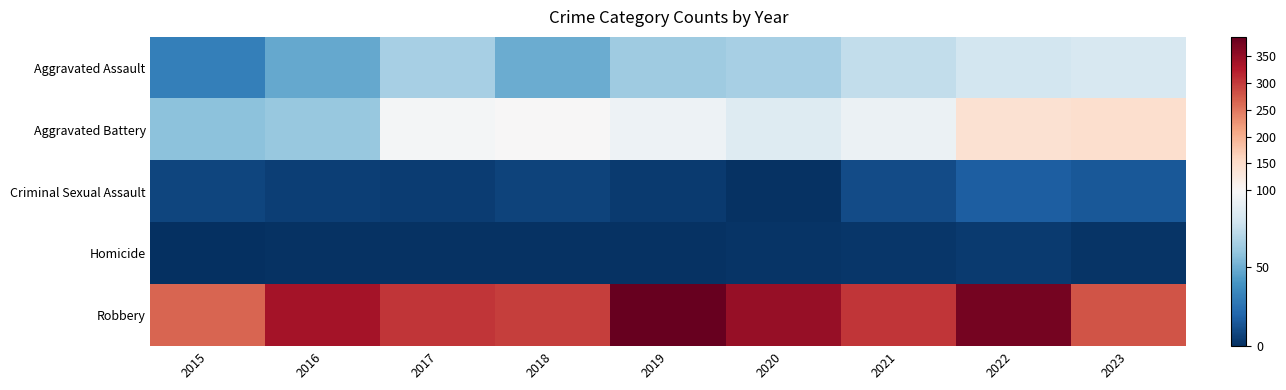

Reading right to left, list all the values displayed in this chart.

Aggravated Assault: 2023=82	2022=80	2021=74	2020=65	2019=63	2018=49	2017=65	2016=48	2015=31
Aggravated Battery: 2023=146	2022=142	2021=92	2020=85	2019=93	2018=99	2017=96	2016=61	2015=58
Criminal Sexual Assault: 2023=15	2022=17	2021=10	2020=1	2019=4	2018=7	2017=5	2016=6	2015=8
Homicide: 2023=2	2022=4	2021=3	2020=2	2019=1	2018=1	2017=1	2016=1	2015=0
Robbery: 2023=279	2022=373	2021=303	2020=347	2019=385	2018=296	2017=302	2016=336	2015=264